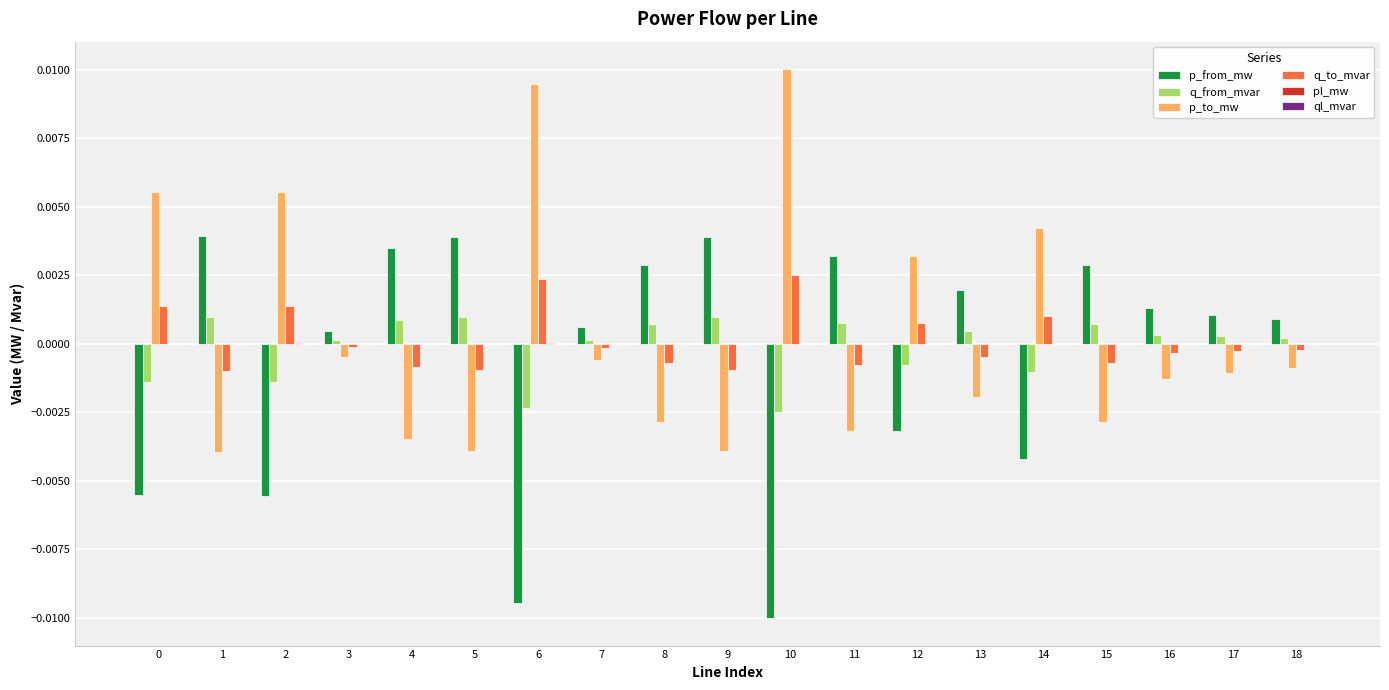

How many values in the q_from_mvar series exceed 0?

13